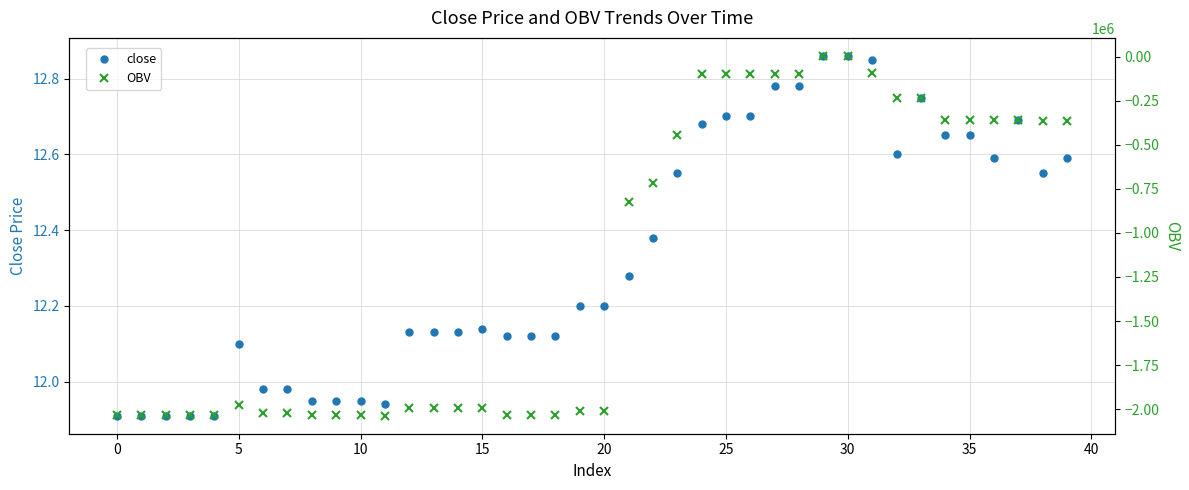

Is it true that close equals 12.2 at 20?

True